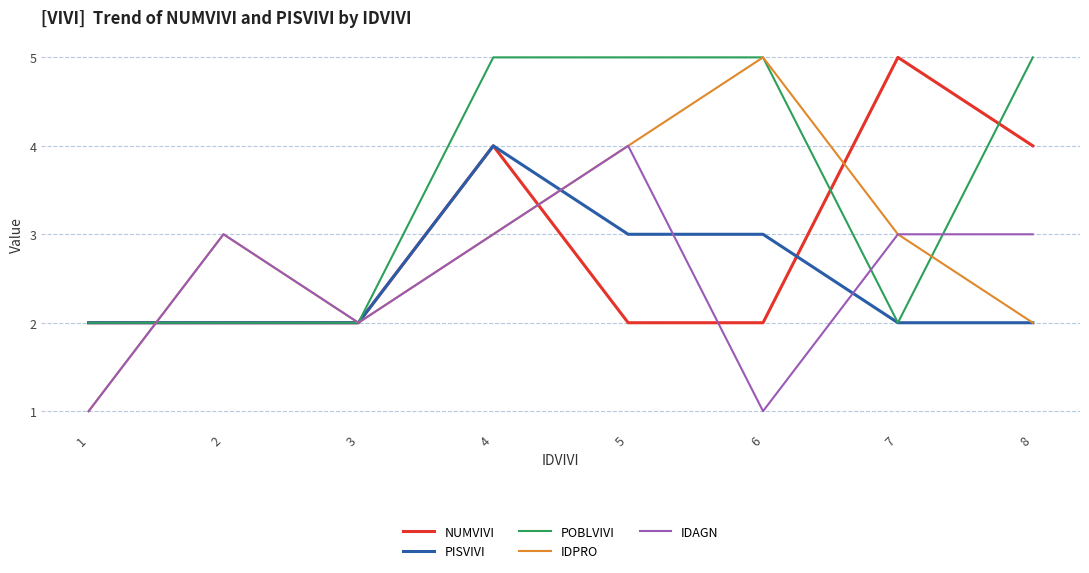

What is the minimum value shown in the chart?

1